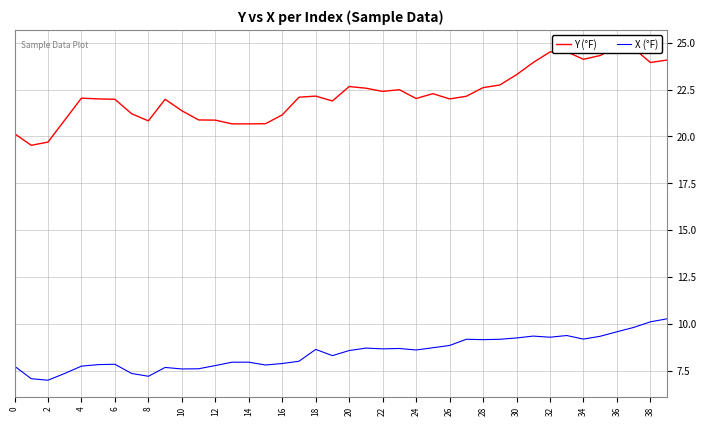

Read the Y (°F) value at 0.

20.1